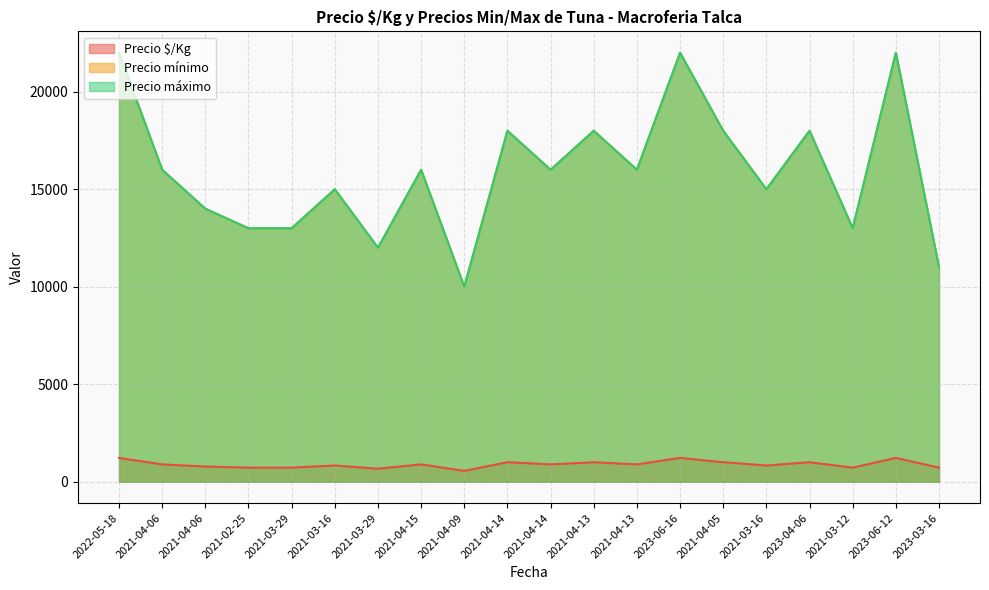

Does the chart have visible grid lines?

Yes